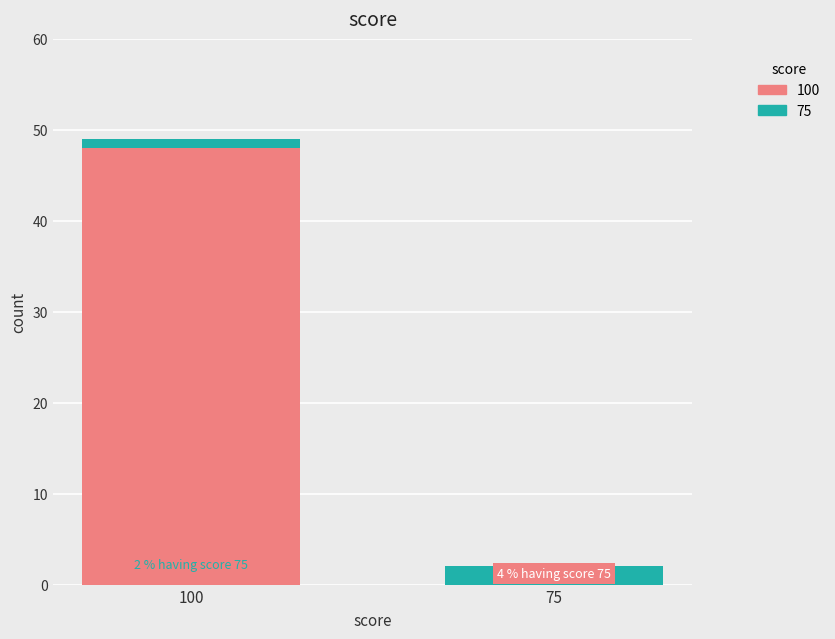

Count the number of categories in the chart.

2